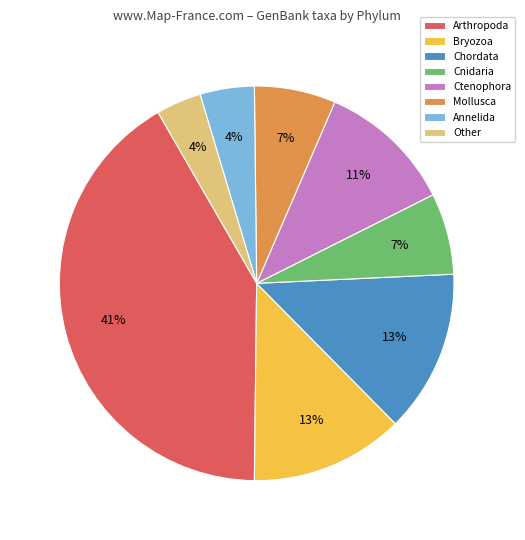

Which has a higher value, Other or Ctenophora?

Ctenophora